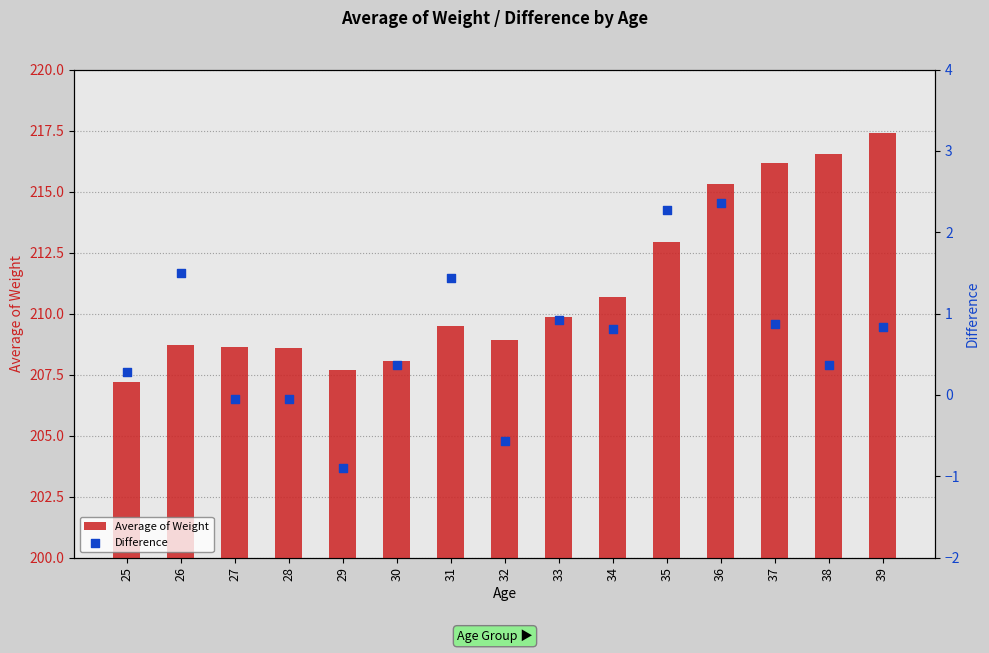

At which category is the sum across all series the highest?

39